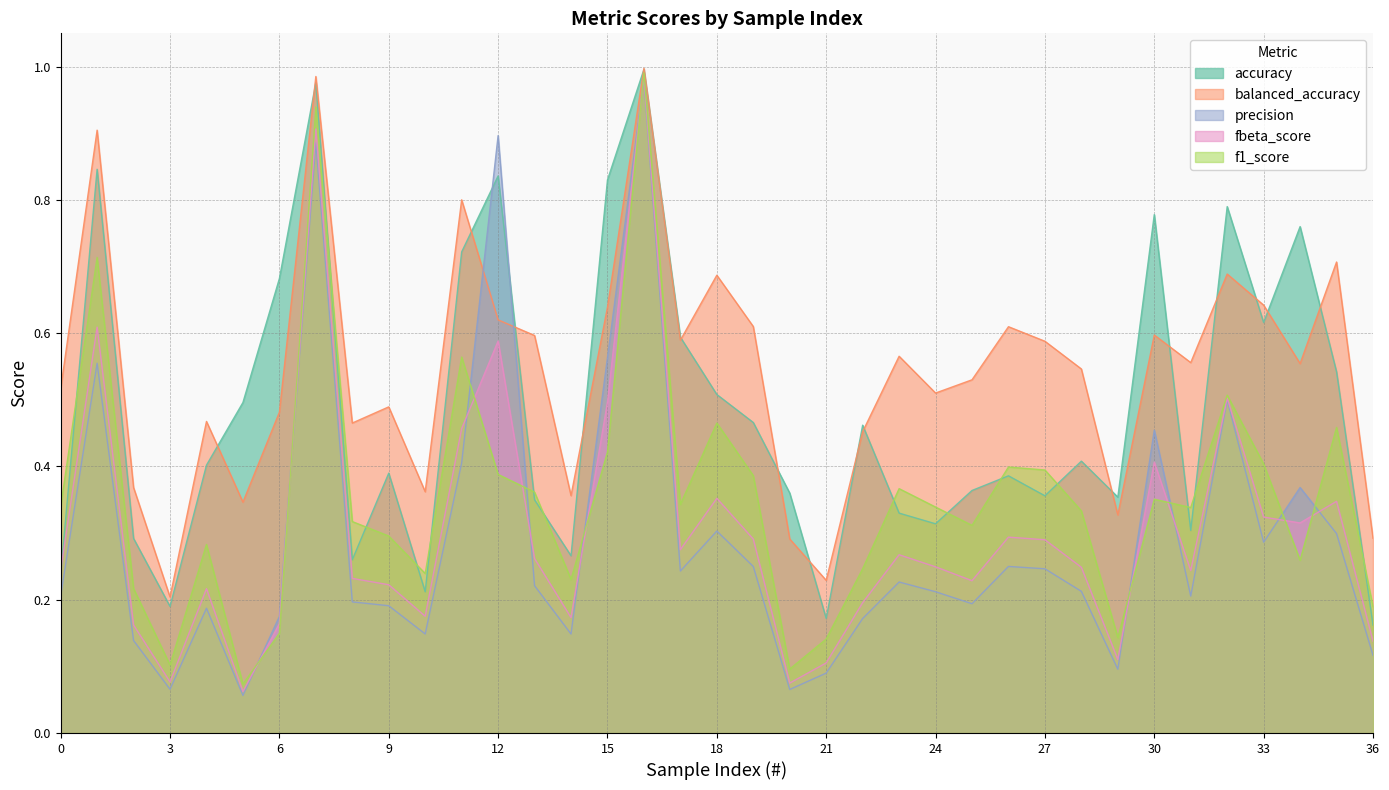

Reading right to left, list all the values displayed in this chart.

accuracy: 0.2	0.5	0.8	0.6	0.8	0.3	0.8	0.4	0.4	0.4	0.4	0.4	0.3	0.3	0.5	0.2	0.4	0.5	0.5	0.6	1.0	0.8	0.3	0.3	0.8	0.7	0.2	0.4	0.3	1.0	0.7	0.5	0.4	0.2	0.3	0.8	0.2
balanced_accuracy: 0.3	0.7	0.6	0.6	0.7	0.6	0.6	0.3	0.5	0.6	0.6	0.5	0.5	0.6	0.5	0.2	0.3	0.6	0.7	0.6	1.0	0.6	0.4	0.6	0.6	0.8	0.4	0.5	0.5	1.0	0.5	0.3	0.5	0.2	0.4	0.9	0.5
precision: 0.1	0.3	0.4	0.3	0.5	0.2	0.5	0.1	0.2	0.2	0.2	0.2	0.2	0.2	0.2	0.1	0.1	0.2	0.3	0.2	1.0	0.6	0.1	0.2	0.9	0.4	0.1	0.2	0.2	0.9	0.2	0.1	0.2	0.1	0.1	0.6	0.2
fbeta_score: 0.1	0.3	0.3	0.3	0.5	0.2	0.4	0.1	0.2	0.3	0.3	0.2	0.2	0.3	0.2	0.1	0.1	0.3	0.4	0.3	1.0	0.5	0.2	0.3	0.6	0.5	0.2	0.2	0.2	0.9	0.2	0.1	0.2	0.1	0.2	0.6	0.2
f1_score: 0.2	0.5	0.3	0.4	0.5	0.3	0.4	0.1	0.3	0.4	0.4	0.3	0.3	0.4	0.2	0.1	0.1	0.4	0.5	0.3	1.0	0.4	0.2	0.4	0.4	0.6	0.2	0.3	0.3	0.9	0.1	0.1	0.3	0.1	0.2	0.7	0.3